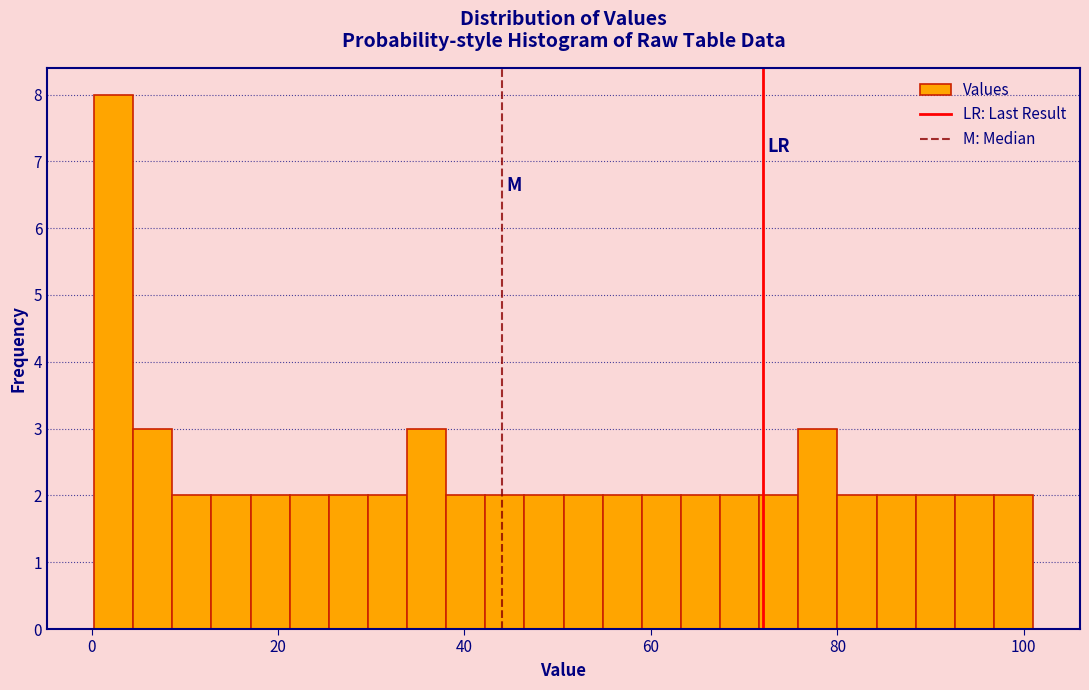

Around what value on the x-axis is the tallest bar? Give the approximate position of its centre, as read against the axis.

2